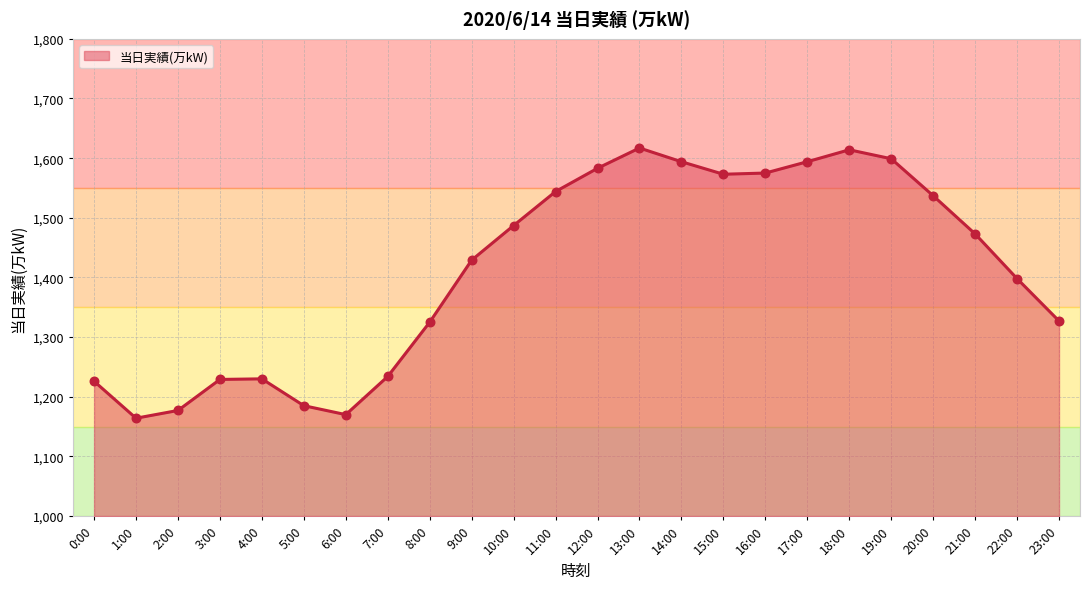

Between 2:00 and 18:00, which is larger?

18:00